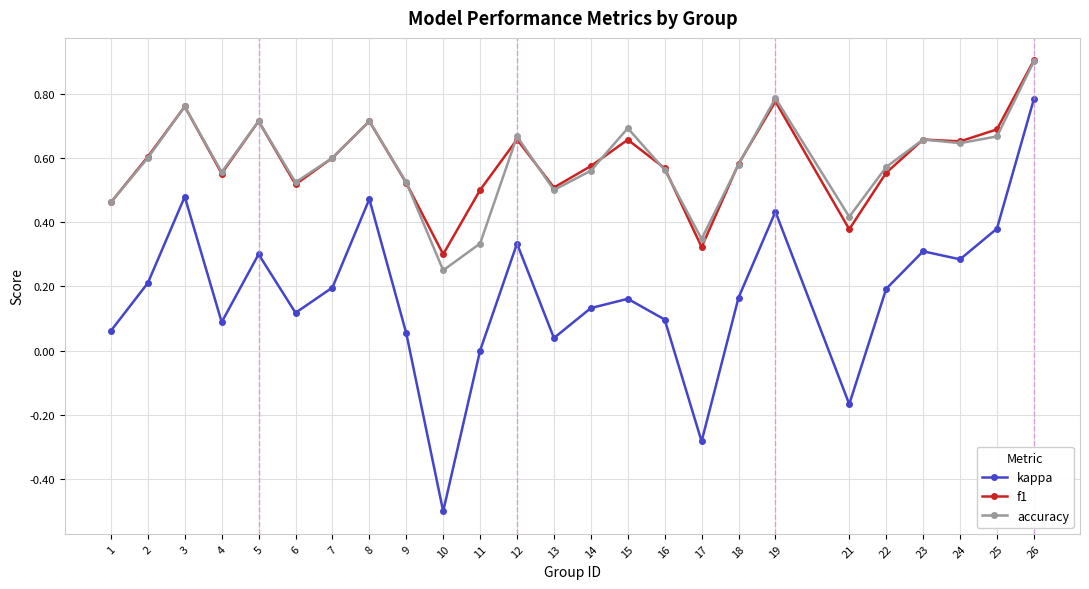

True or false: kappa has a value of -0.0 at 21.

False